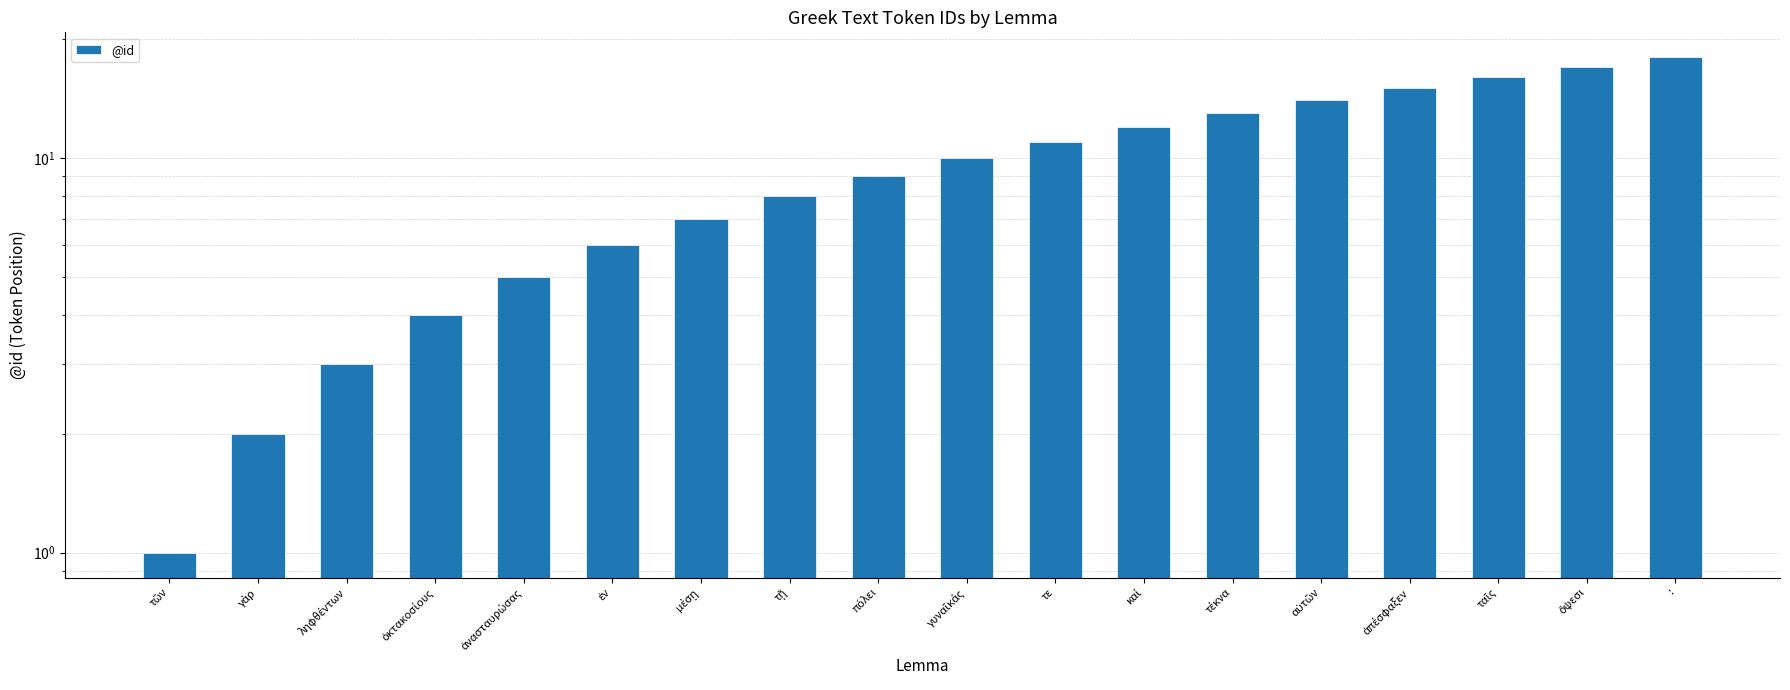

Rank the categories by value from highest to lowest.

:, ὄψεσι, ταῖς, ἀπέσφαξεν, αὐτῶν, τέκνα, καί, τε, γυναῖκάς, πόλει, τῇ, μέσῃ, ἐν, ἀνασταυρώσας, ὀκτακοσίους, ληφθέντων, γὰρ, τῶν